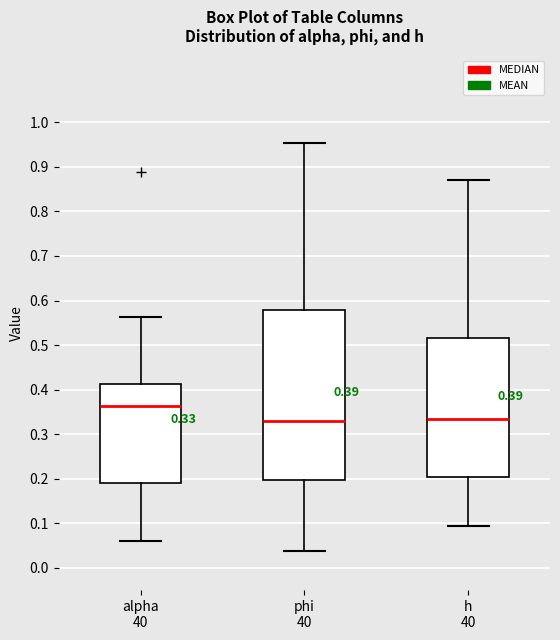

Which box is the tallest, from its lower edge to its upper edge?

phi 40